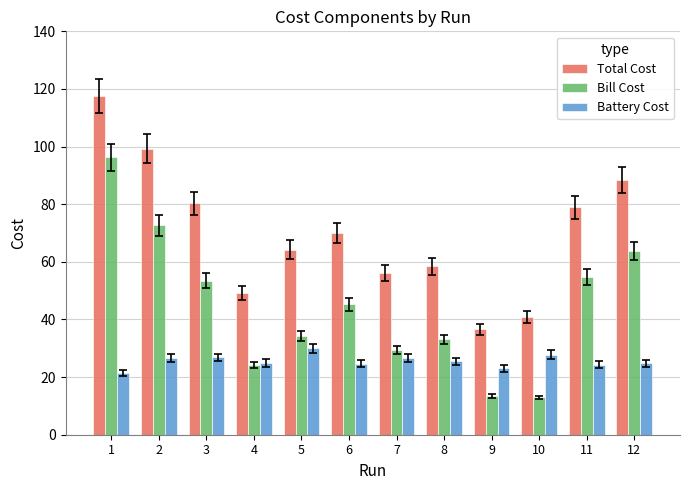

At which category is the sum across all series the highest?

1